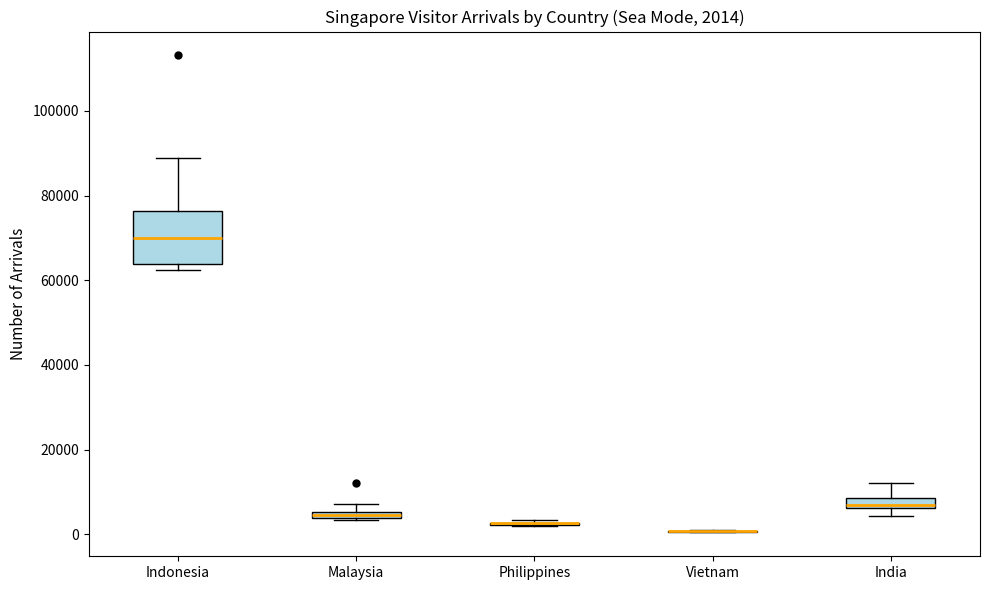

Comparing the boxes themselves (not the whiskers), which one is the tallest?

Indonesia